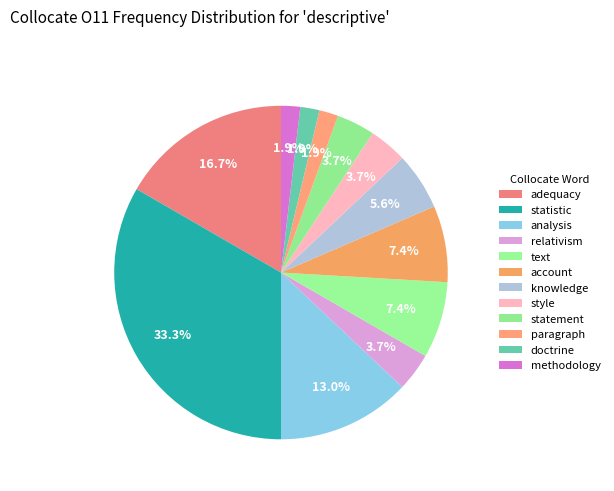

Count the number of slices in the pie.

12